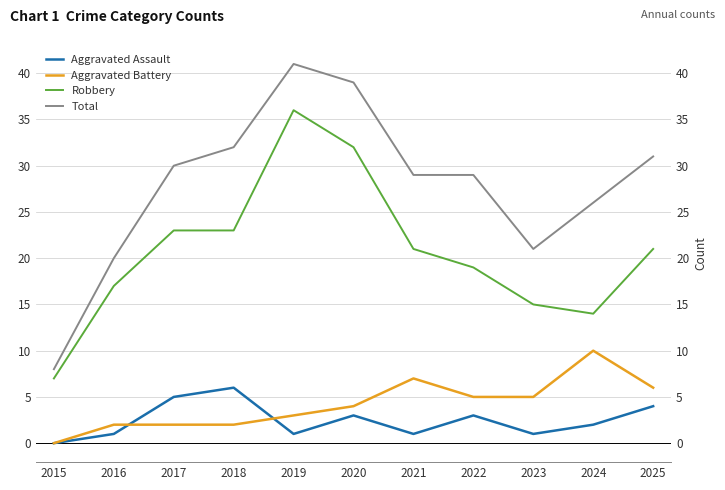

What is the sum of all Aggravated Battery values?

46